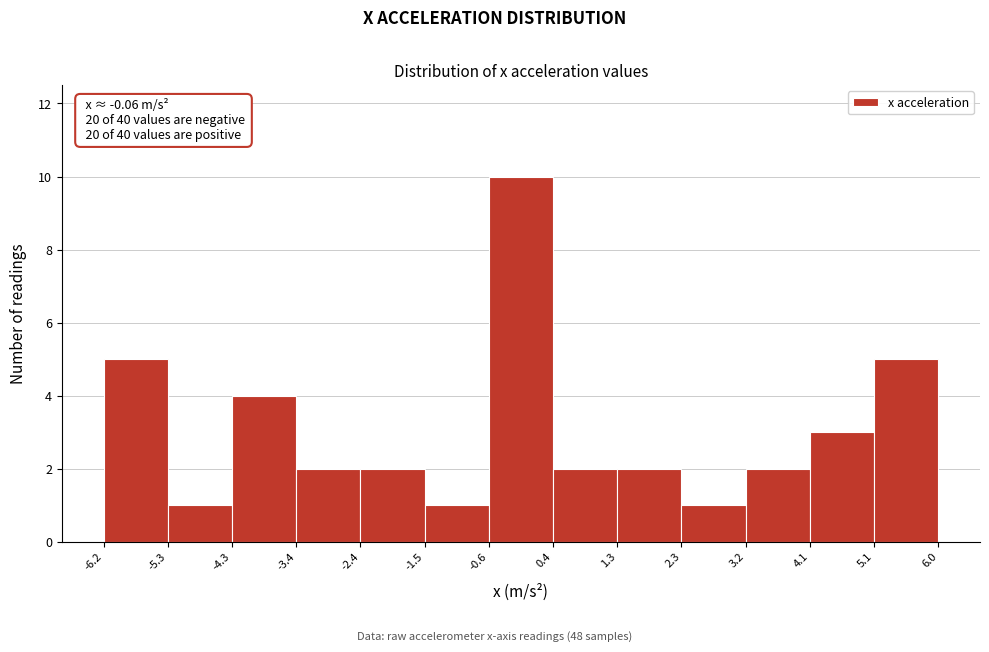

Over which range of the x-axis is the bar tallest?

-0.6 to 0.4